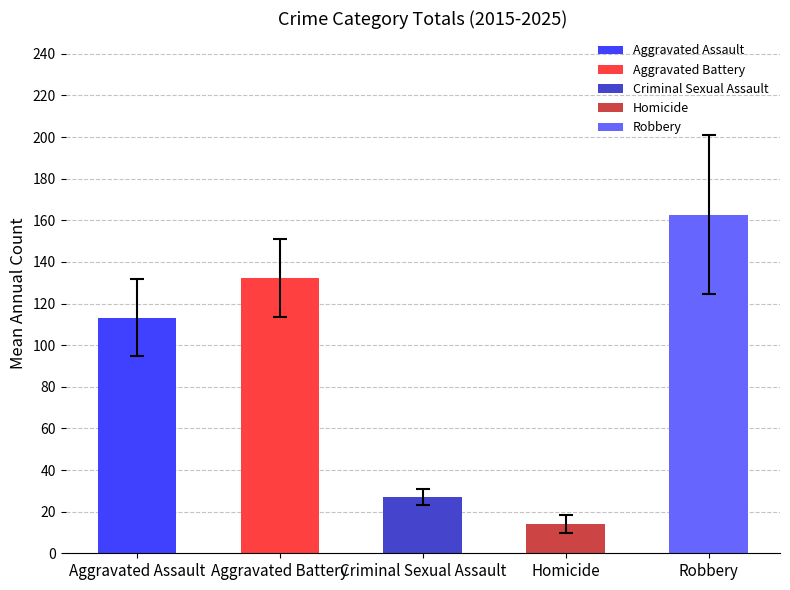

List the labels in order of value, smallest first.

Homicide, Criminal Sexual Assault, Aggravated Assault, Aggravated Battery, Robbery